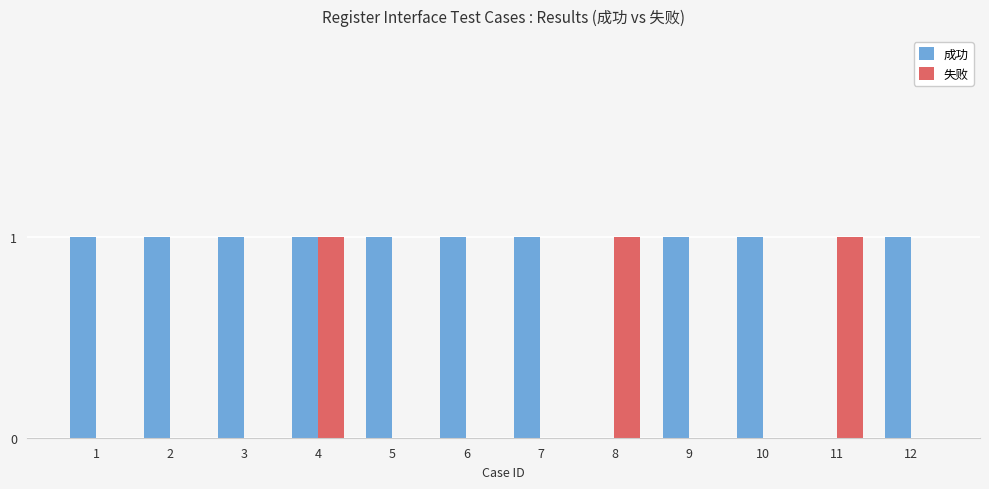

How many categories are shown in the chart?

12